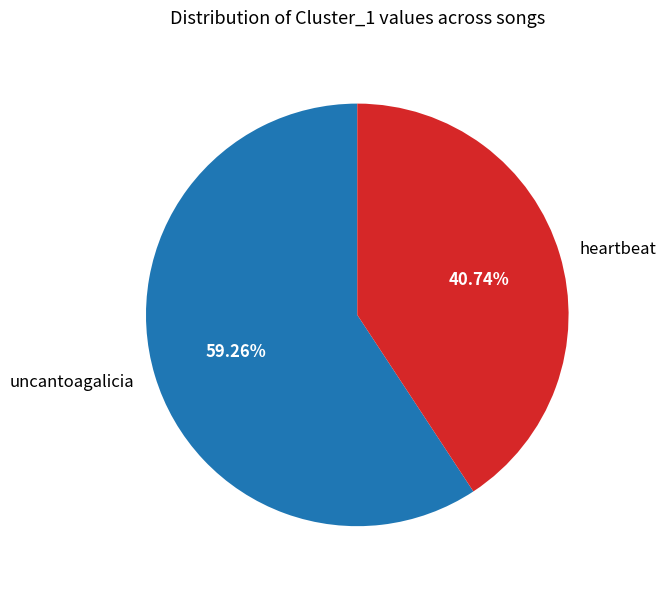

What percentage is NOT represented by heartbeat?

59.3%